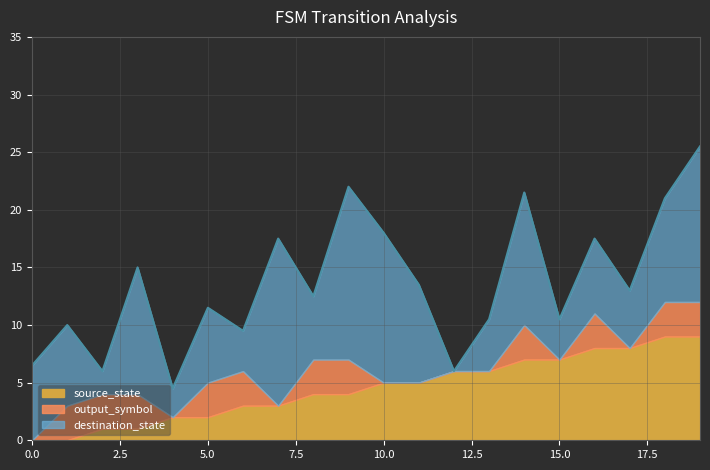

True or false: output_symbol and source_state intersect in this chart.

False